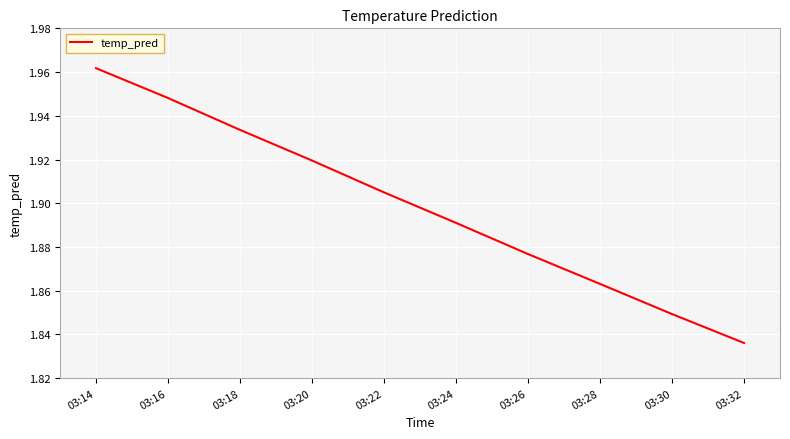

Which label corresponds to the smallest value in the chart?

03:32